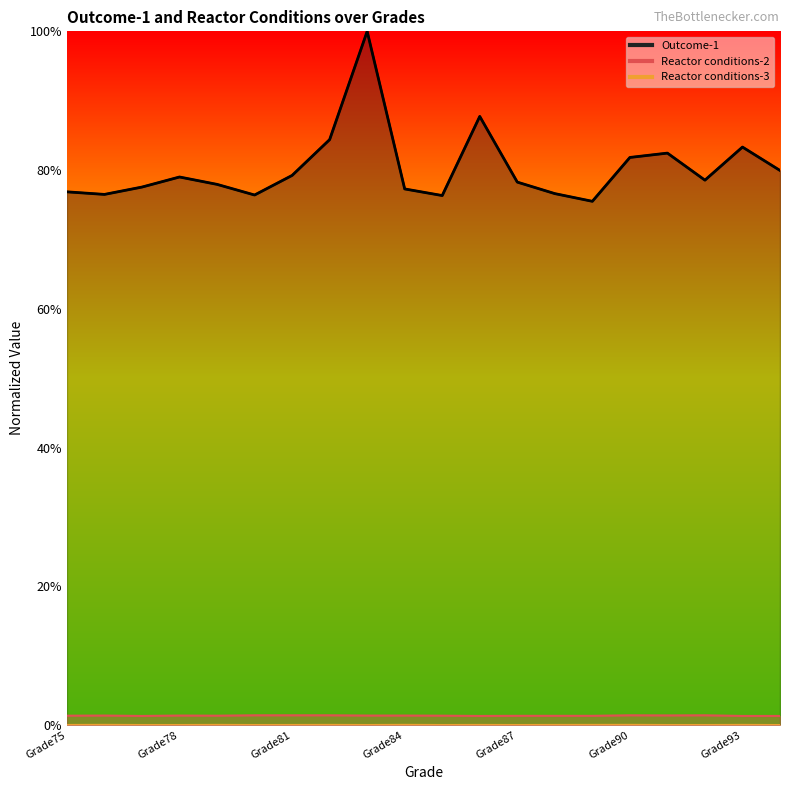

Where is Outcome-1 nearest to the value 0?

Grade89